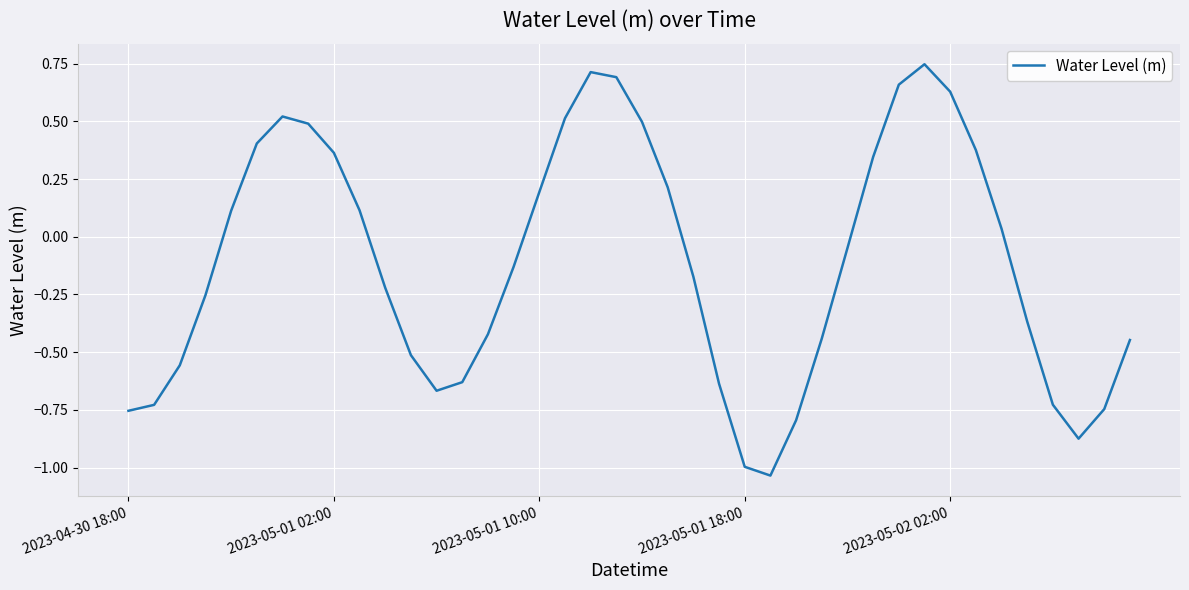

What is the difference between the maximum and minimum values?

1.8